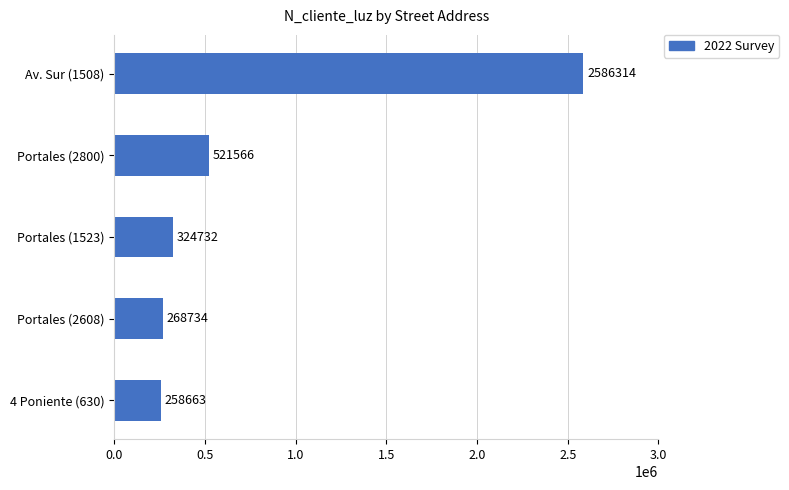

Which category has the highest value across all series?

Av. Sur (1508)